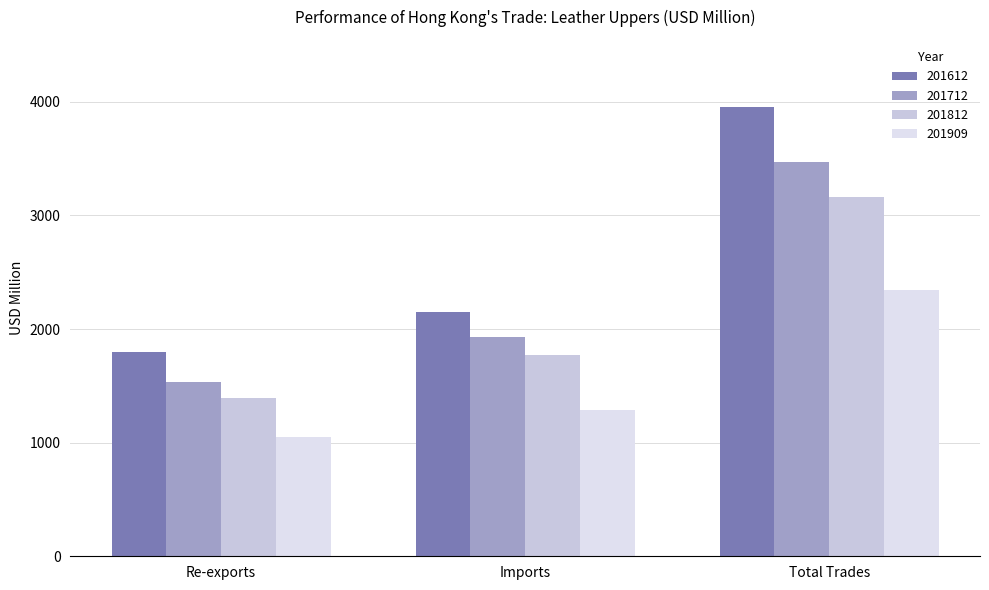

What is the minimum value for 201812?

1393.9